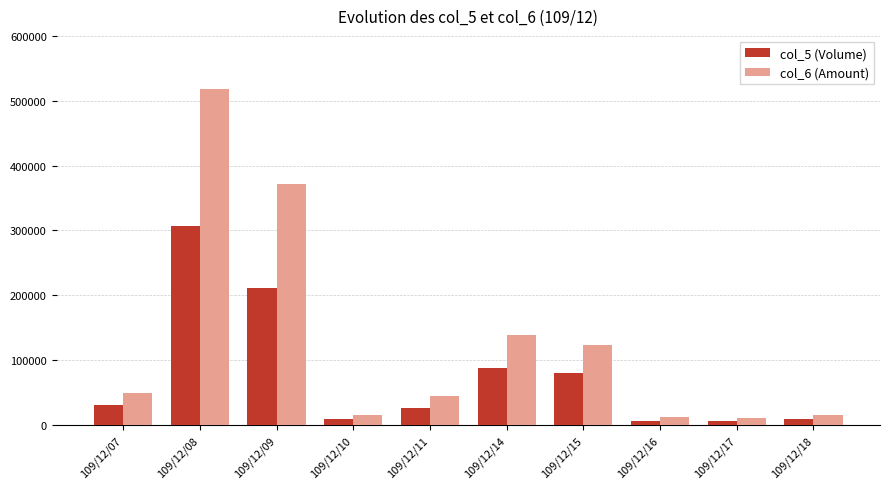

Is the value of col_5 (Volume) at 109/12/08 greater than the value of col_6 (Amount) at 109/12/16?

Yes